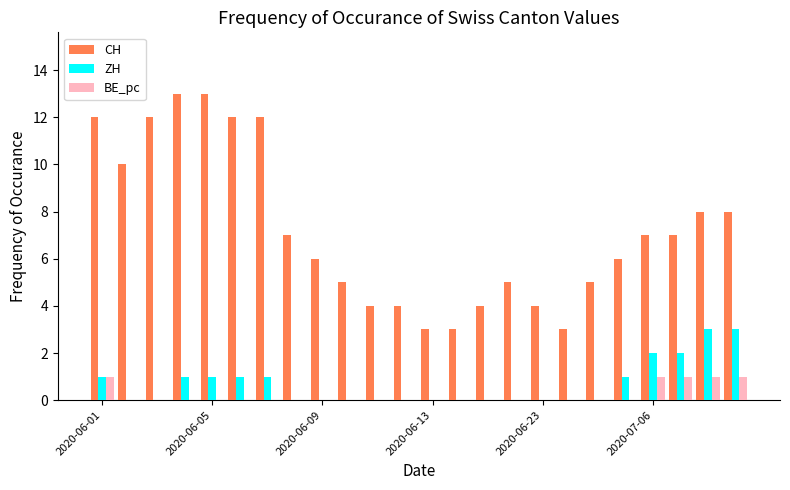

Which series has the widest spread of values?

CH